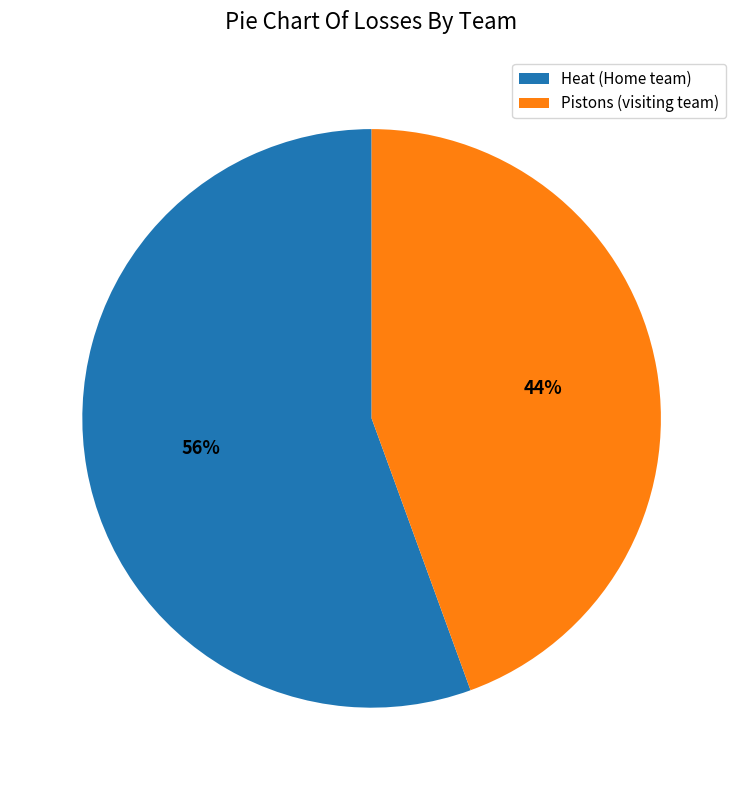

To the nearest percent, what is the average slice percentage?

50%